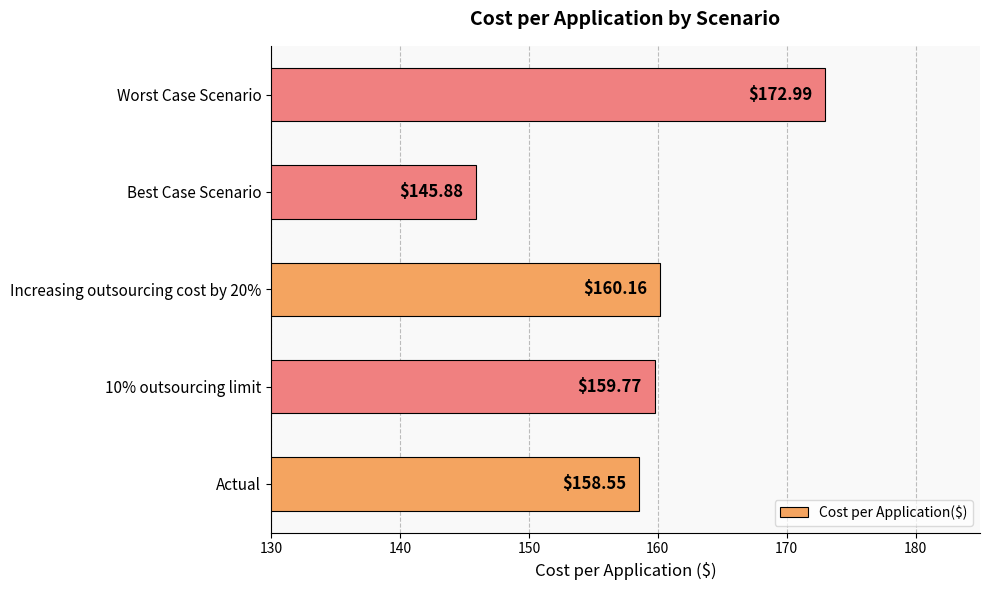

What is the change in value from Actual to Best Case Scenario?

-12.7